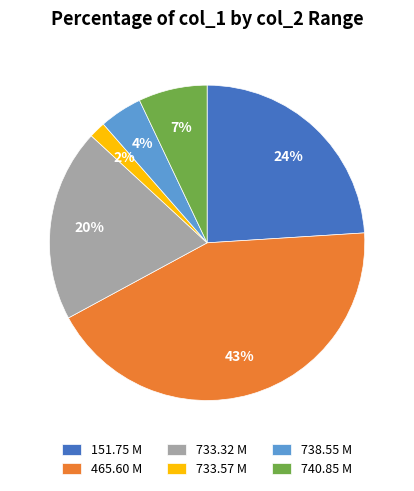

Combined, do 733.57 M and 151.75 M account for over 50%?

No